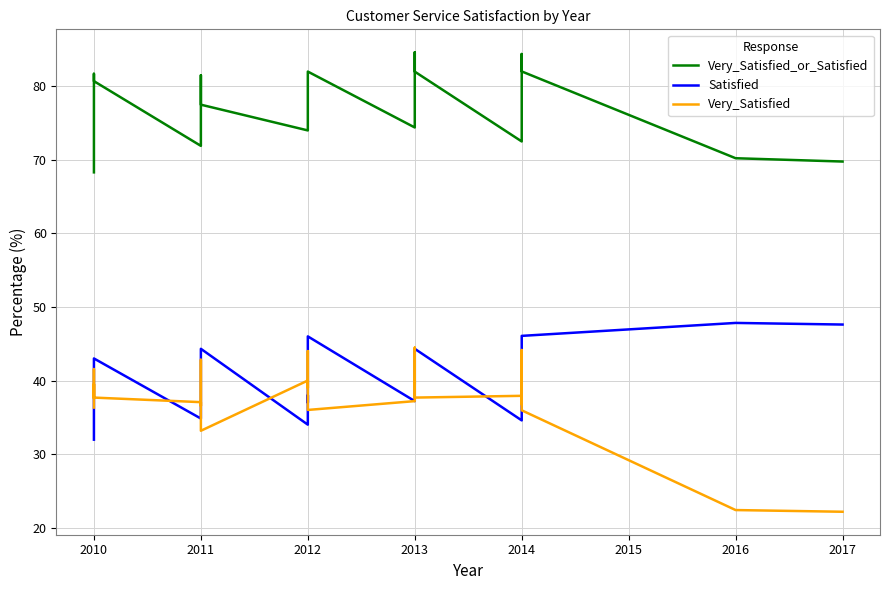

The Satisfied series shows 62.9 at 2013. True or false?

False